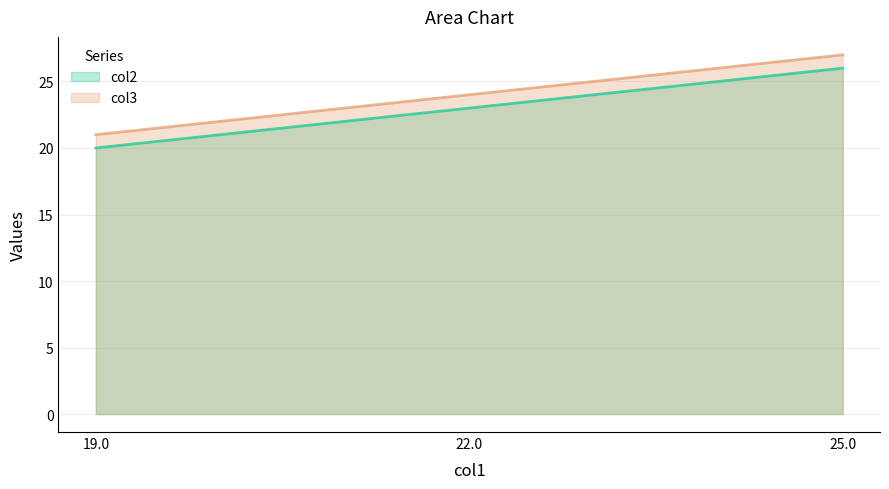

Is it true that col2 line equals 26 at 19.0?

False